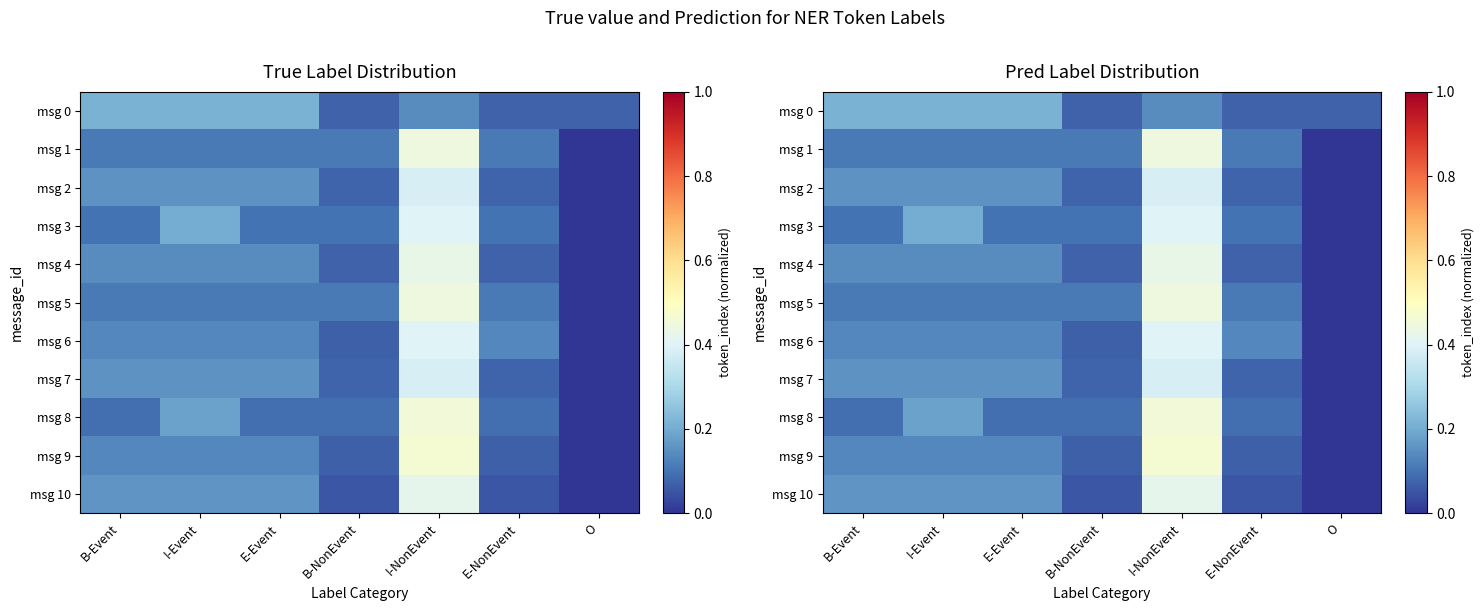

How many values in msg 1 are above zero?

6